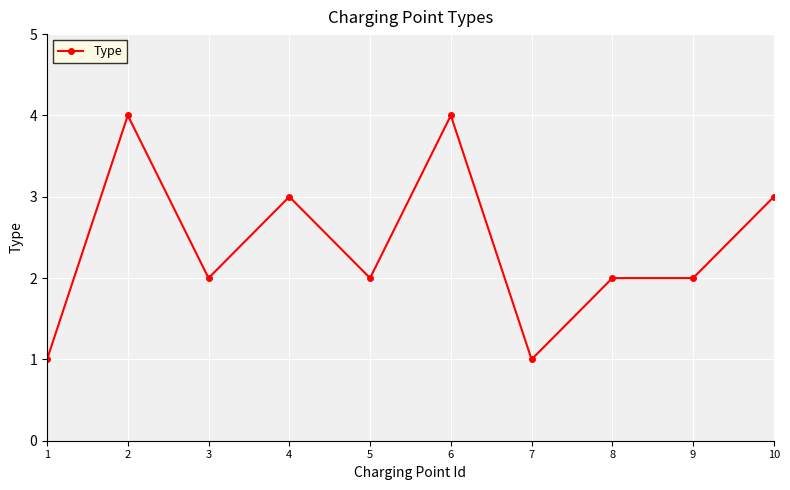

Reading left to right, transcribe all the data shown in this chart.

1	4	2	3	2	4	1	2	2	3